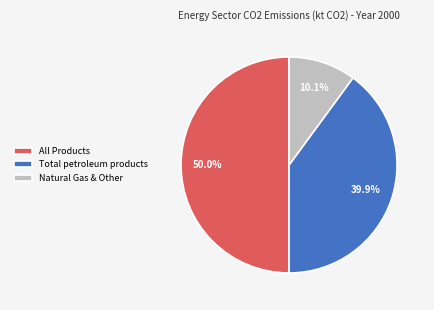

Which slice is the largest?

All Products